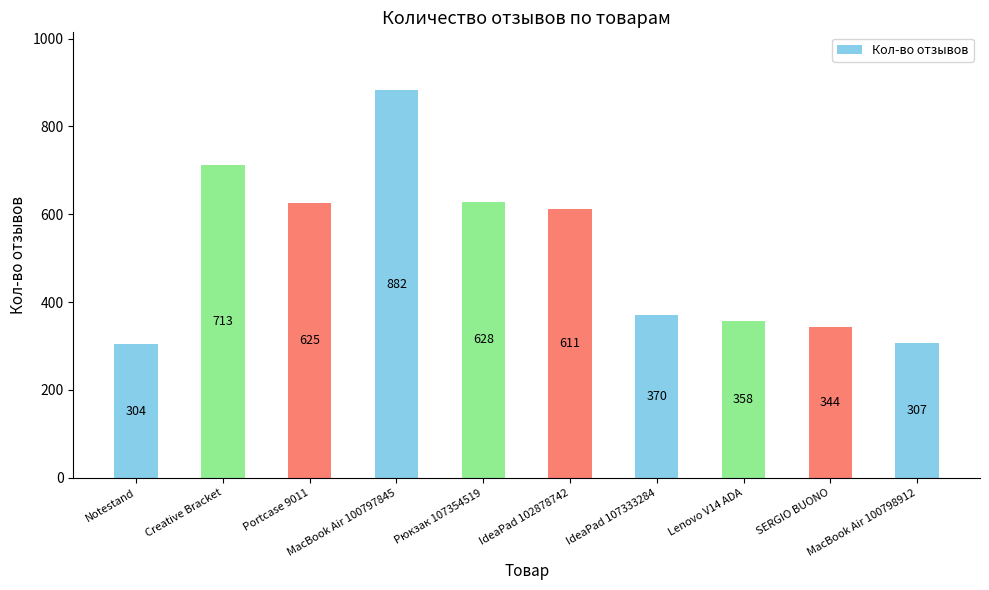

Reading left to right, extract all data points from this chart.

304	713	625	882	628	611	370	358	344	307